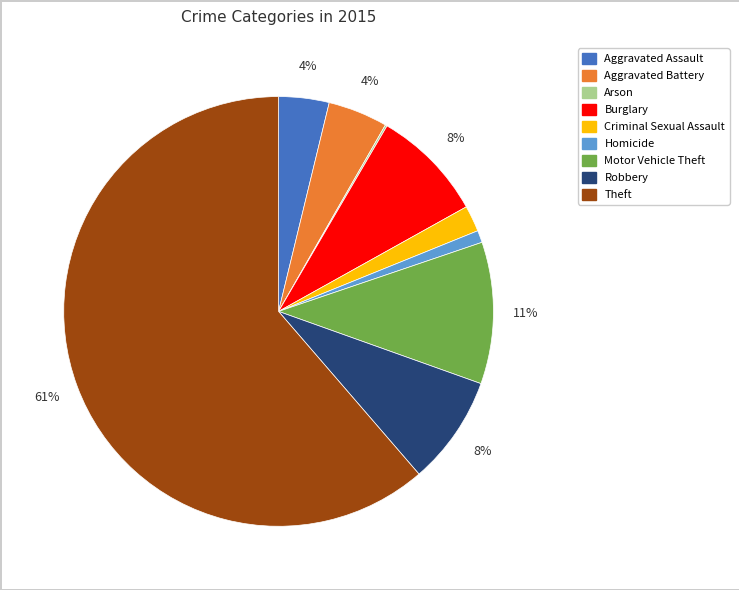

Which category has the biggest portion of the pie?

Theft